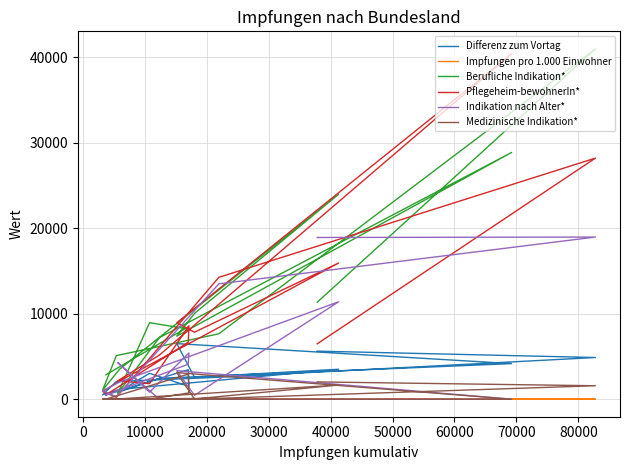

True or false: Indikation nach Alter* has a value of -10884.0 at 90000.

False